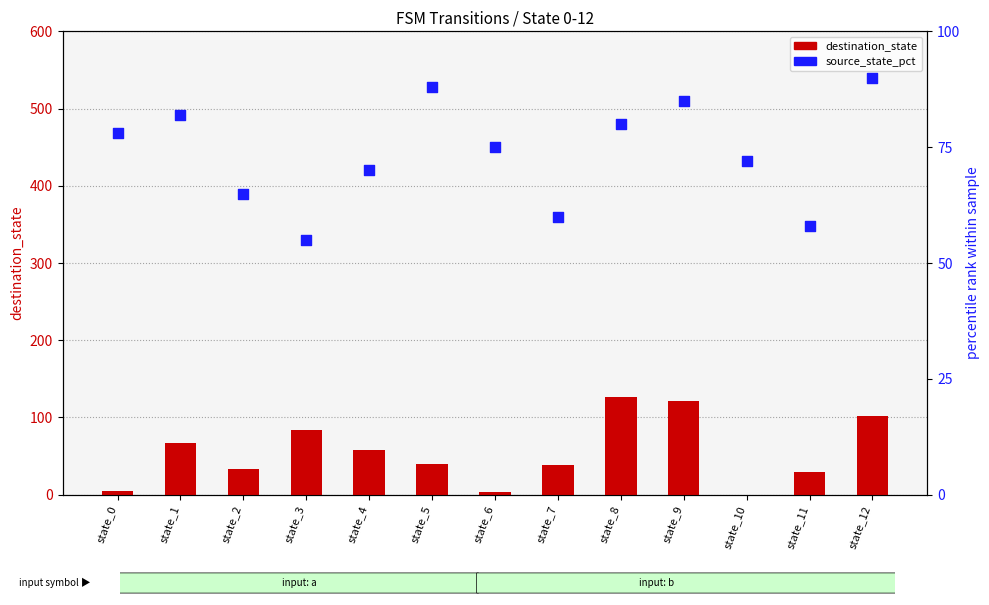

At which category is the sum across all series the highest?

state_8